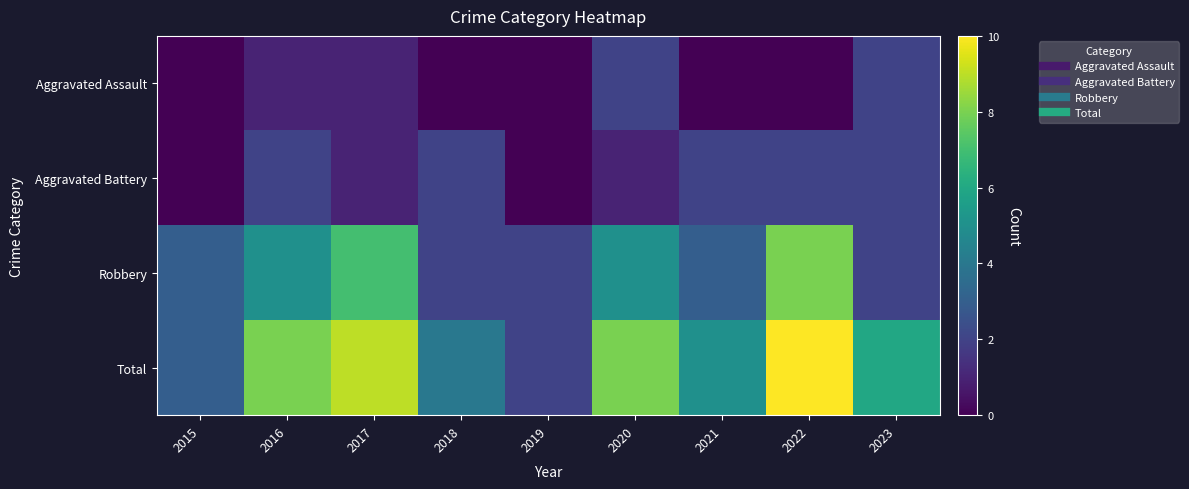

What is the difference between the highest and lowest values at 2018?

4